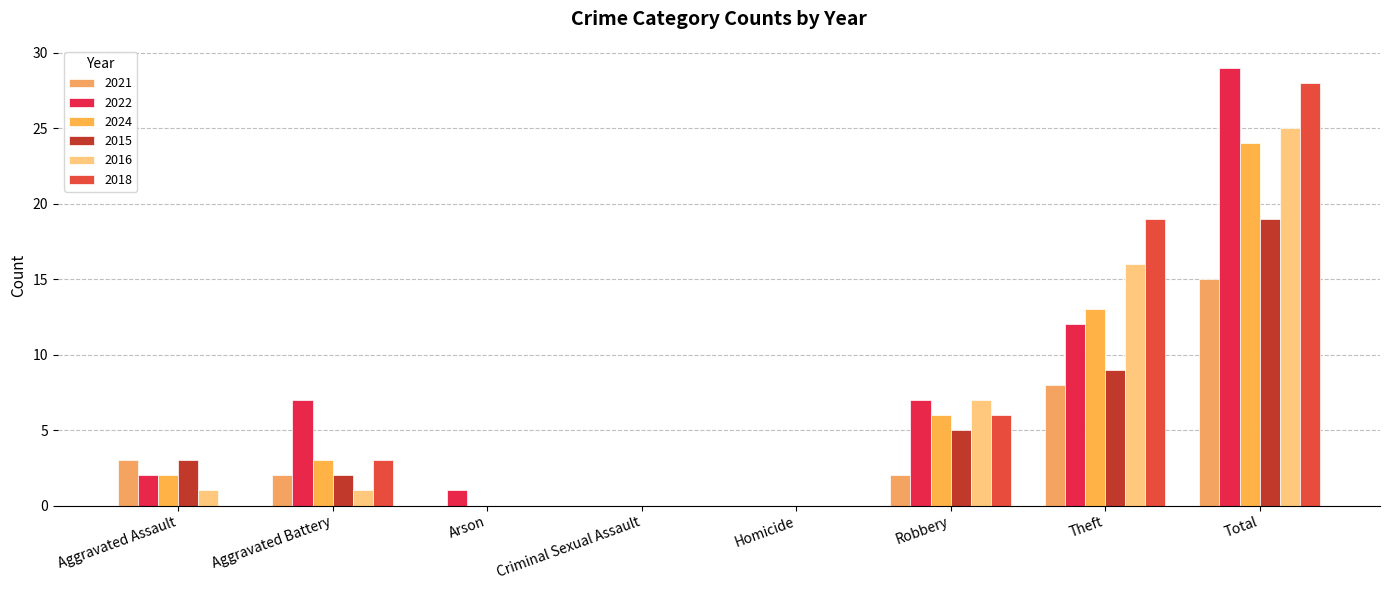

Rank the series at Aggravated Assault from lowest to highest value.

2018, 2016, 2022, 2024, 2021, 2015